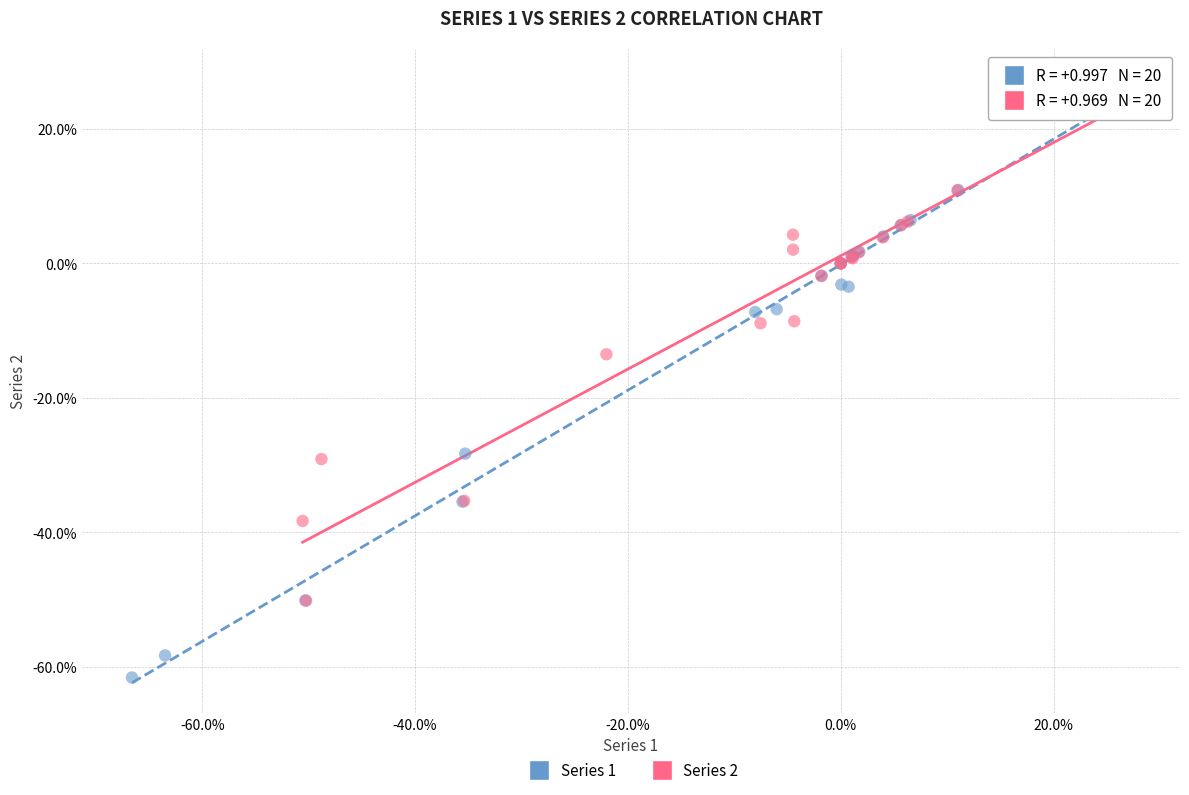

Which series reaches the minimum Y coordinate?

Series 1